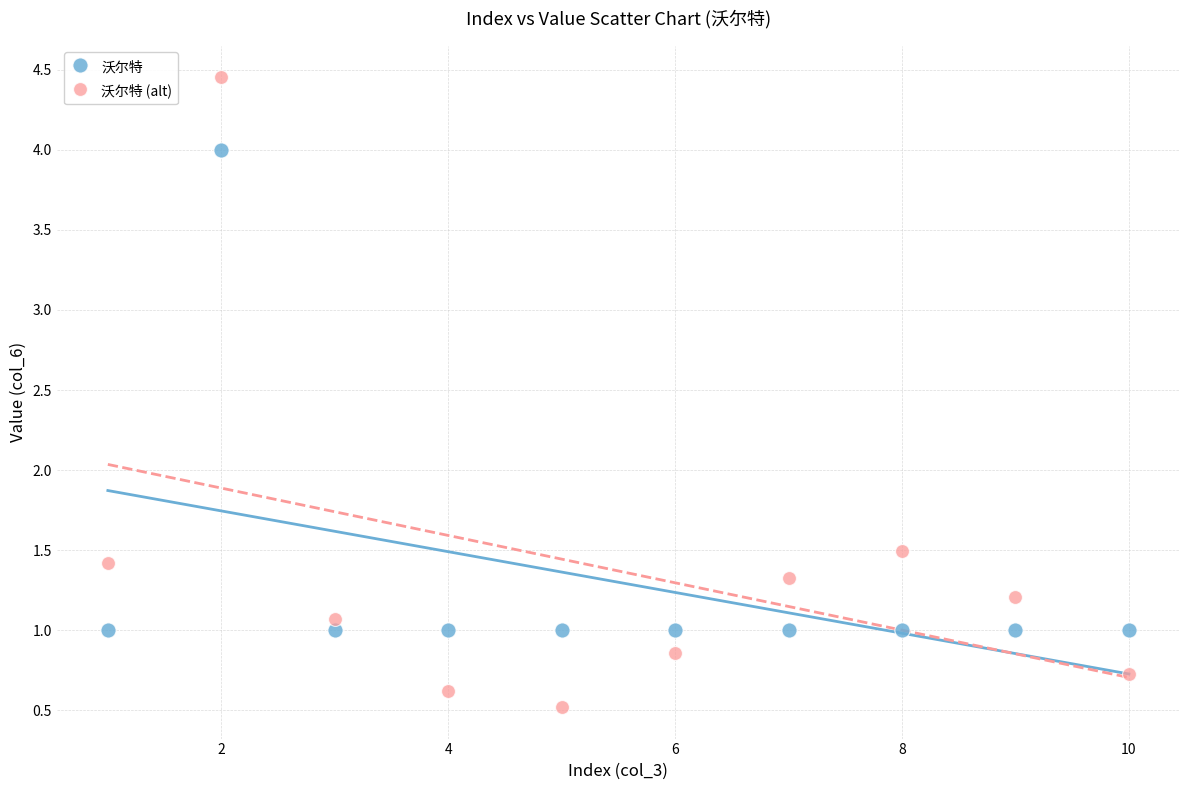

Which series has the widest spread of Y values?

沃尔特 (alt)